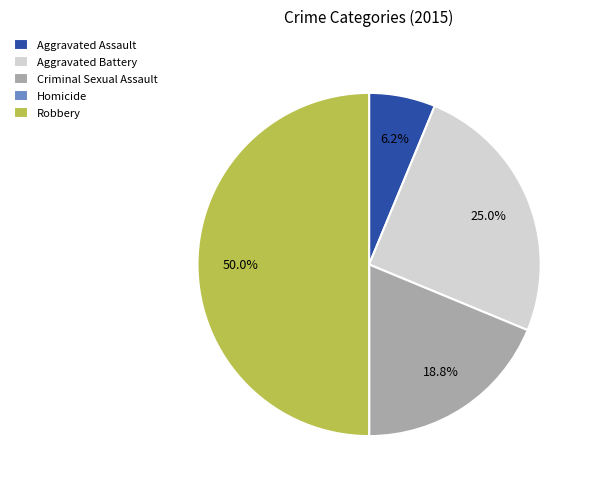

What is the ratio of the value at Criminal Sexual Assault to the value at Robbery?

0.4